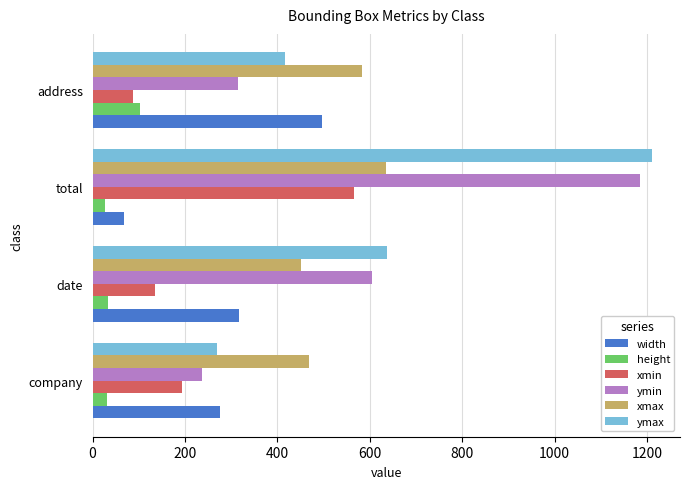

What is the spread (max minus min) of values at date?

604